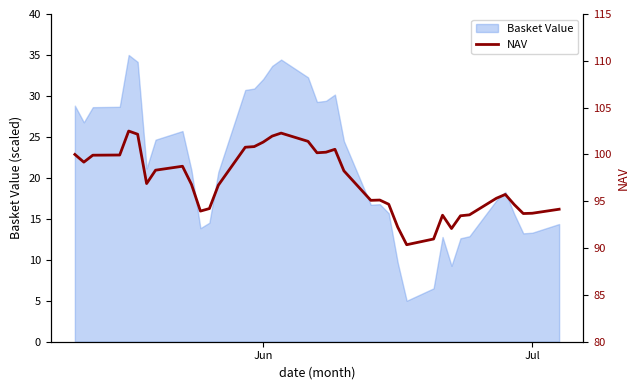

What is the lowest value of the Basket Value series?

5.0